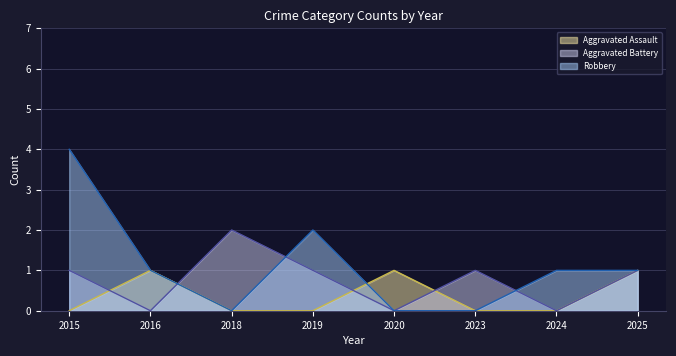

Rank the categories by Robbery (line) value from highest to lowest.

2015, 2019, 2016, 2024, 2025, 2018, 2020, 2023